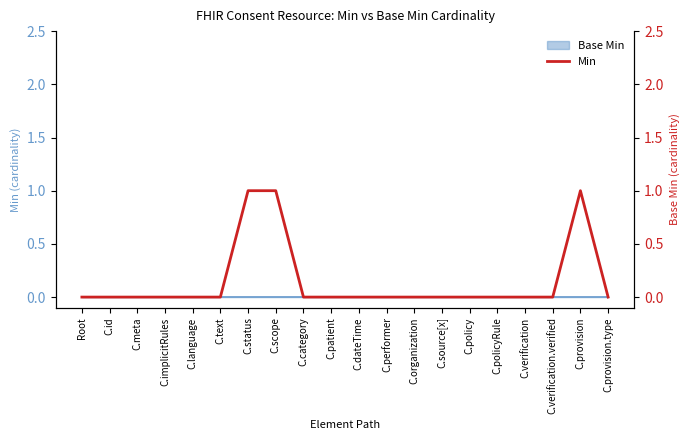

Where is the data nearest to the value 0?

Root